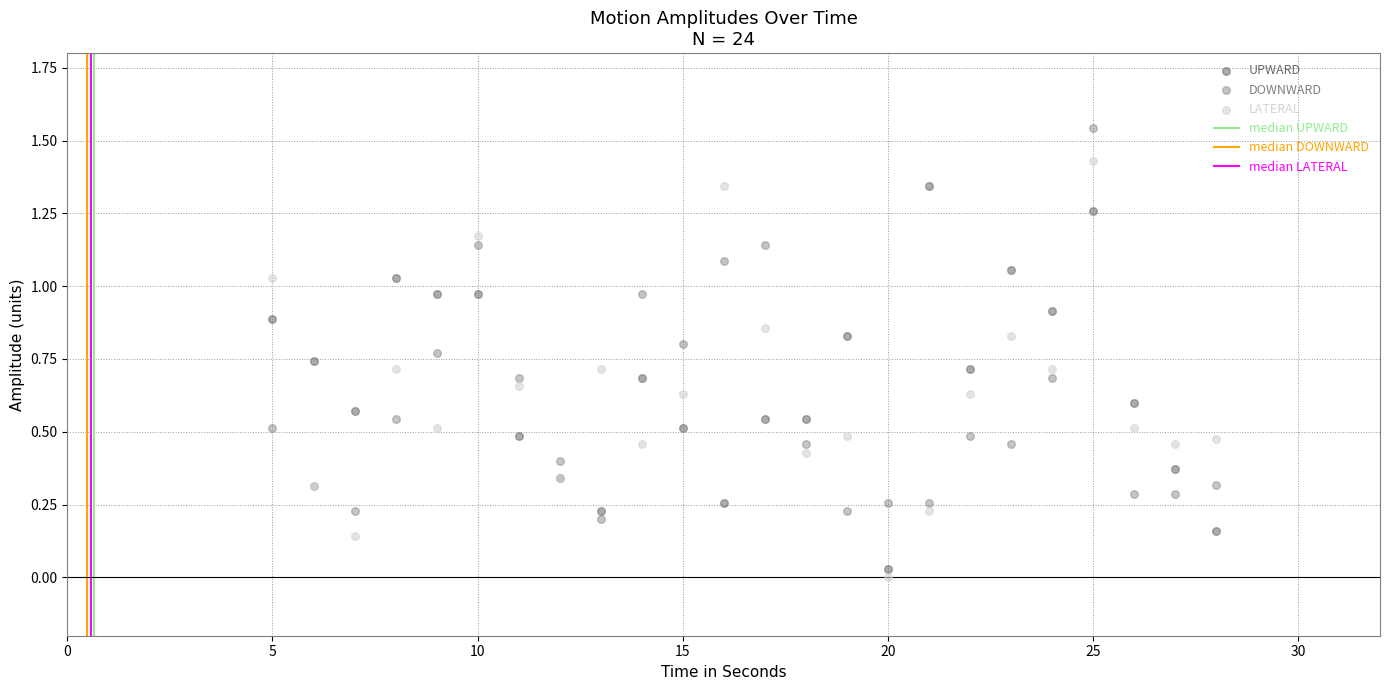

What is the X range (max minus min) for the scatter plot?

23.0